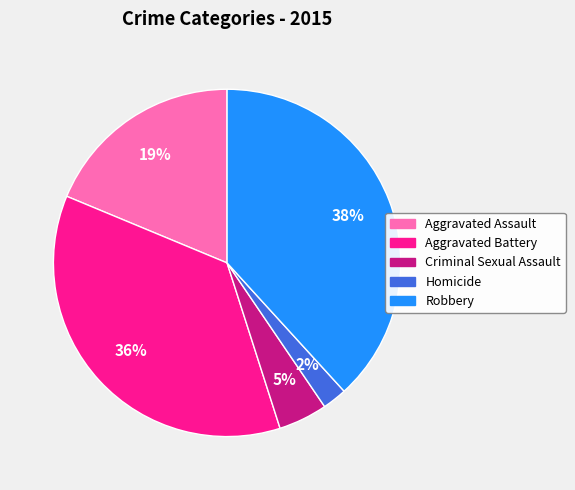

True or false: Aggravated Battery accounts for 36% of the total.

True